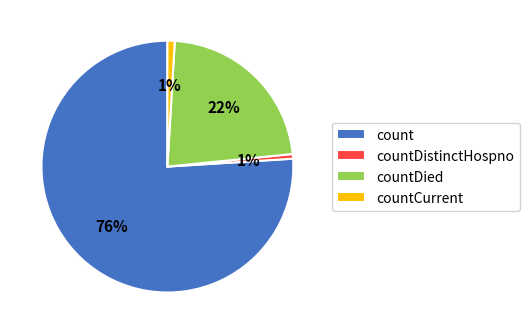

To the nearest percent, what is the average slice percentage?

25%